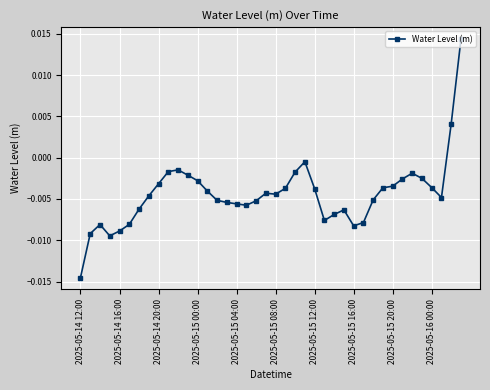

True or false: there are more than 1 points higher than both neighbors.

True